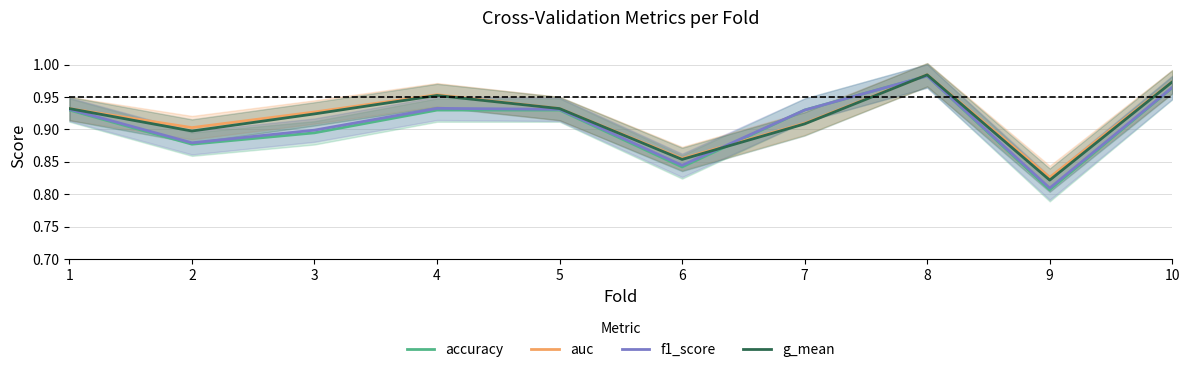

What is the sum of the g_mean values at 4 and 6?

1.8